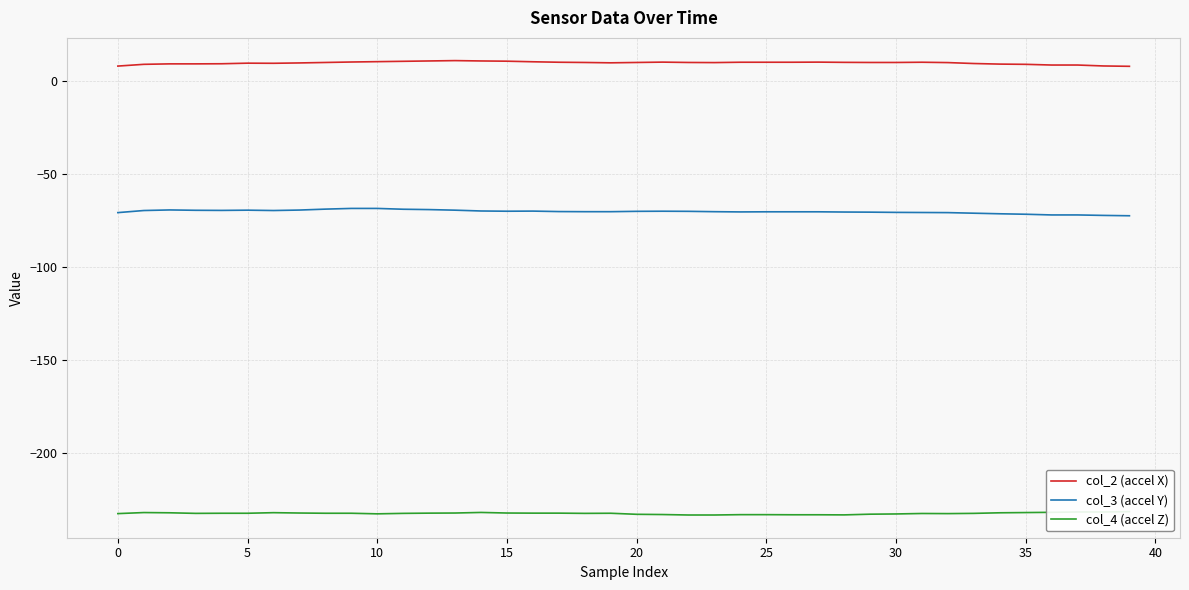

Is the value of col_3 (accel Y) at 11 greater than the value of col_4 (accel Z) at 32?

Yes